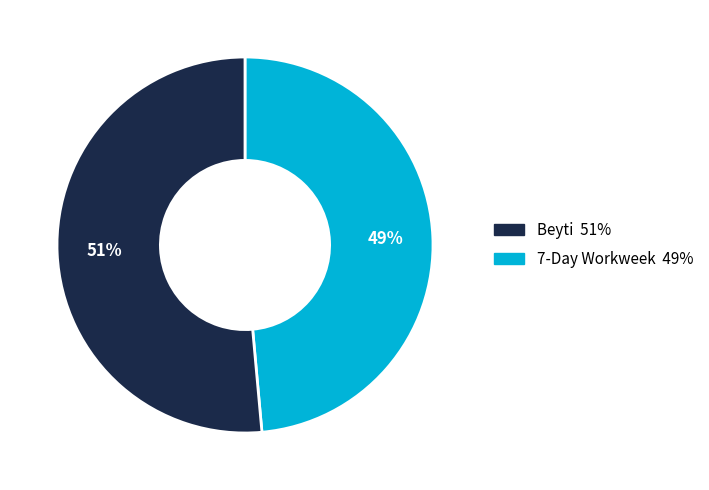

Is there a majority slice in this chart?

Yes